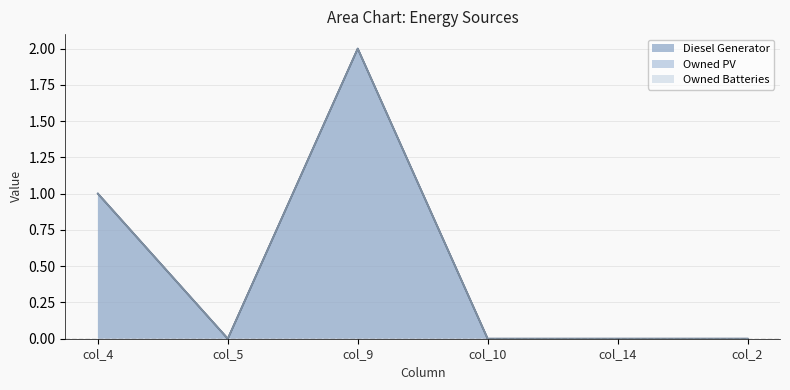

What is the total value across all series at col_4?

1